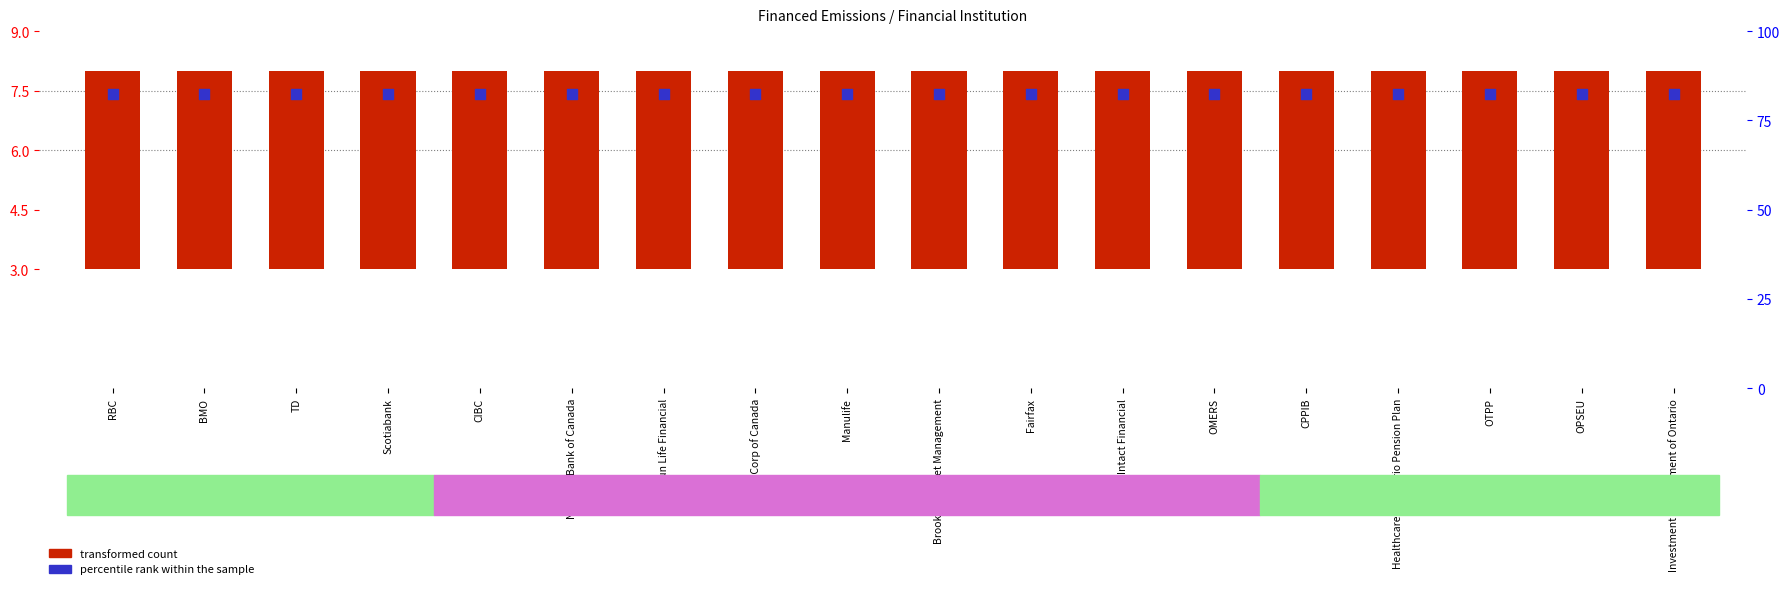

Which series reaches the maximum Y coordinate?

percentile rank within the sample